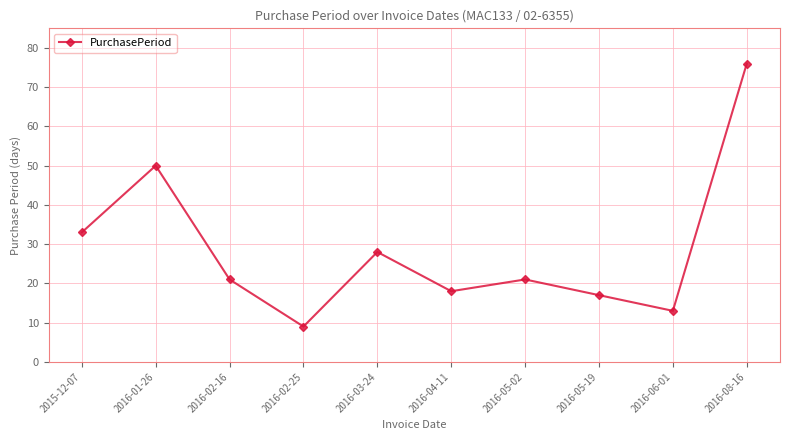

Where does the data first go above 21?

2015-12-07